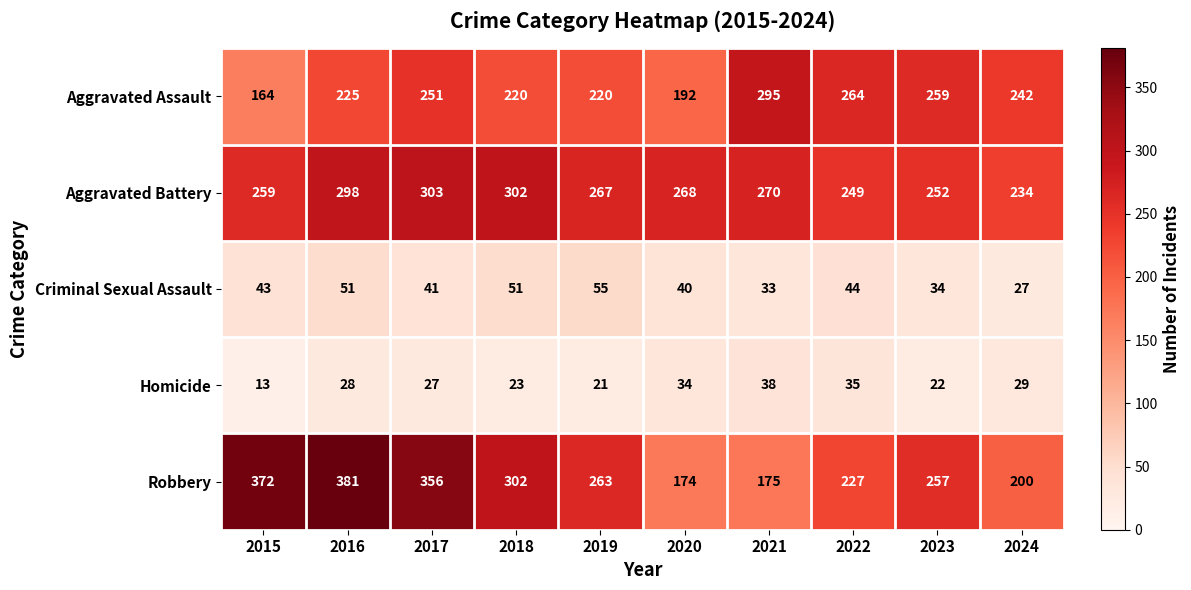

Which series has the widest spread of values?

Robbery